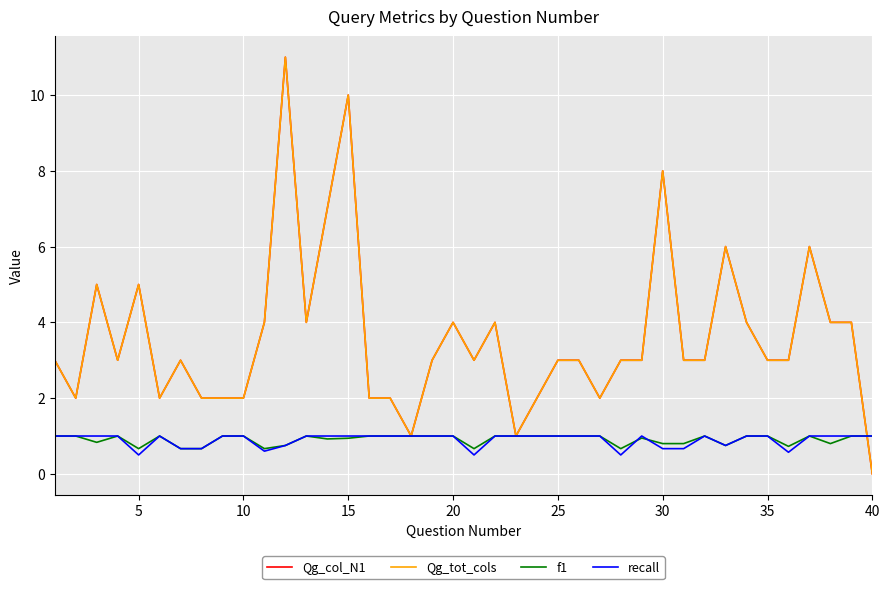

Is this an area chart (filled region under the line)?

No